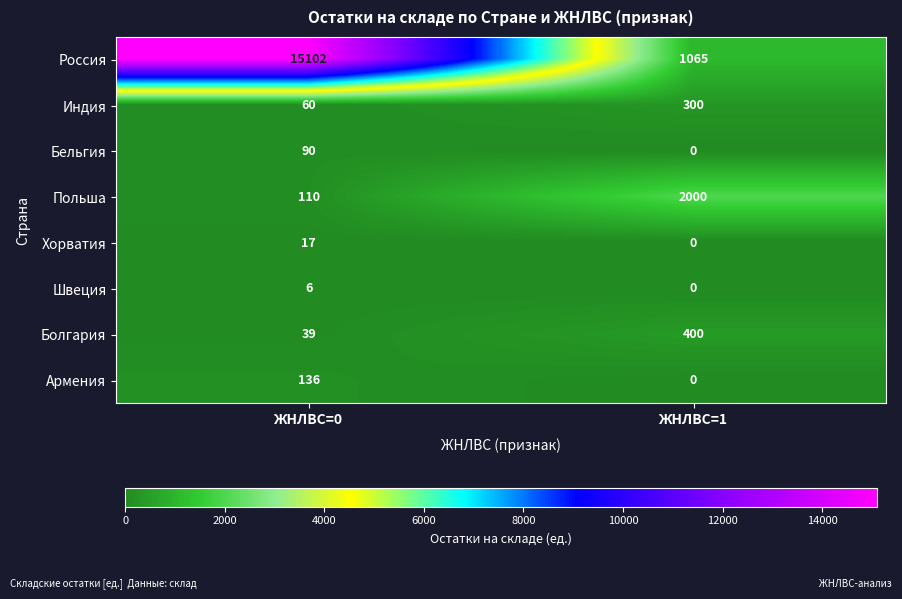

List the series in order of their peak value, highest first.

Россия, Польша, Болгария, Индия, Армения, Бельгия, Хорватия, Швеция